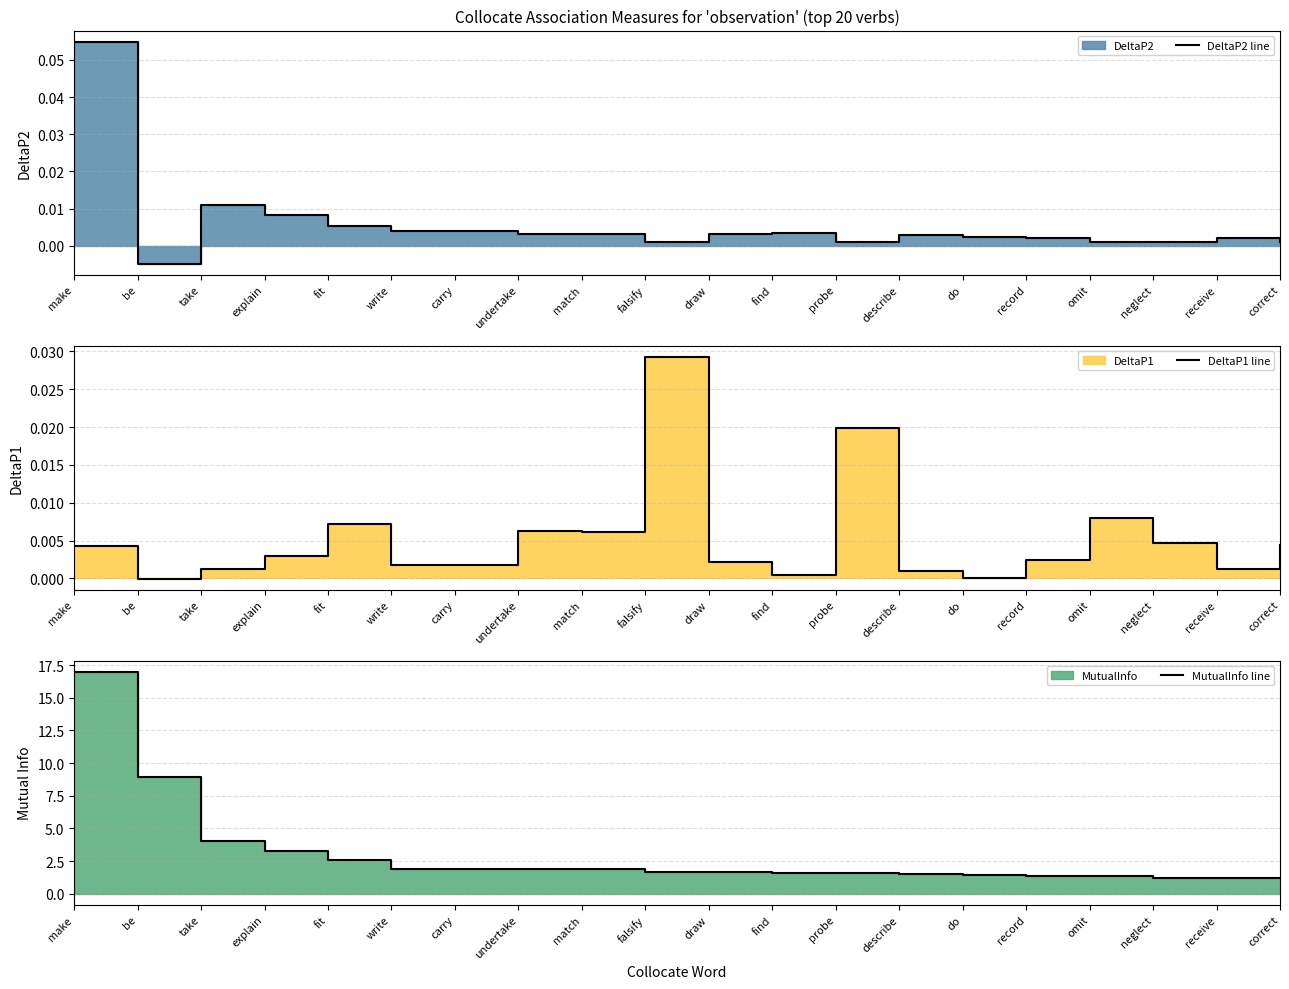

What is the label of the 4th point from the left?

explain